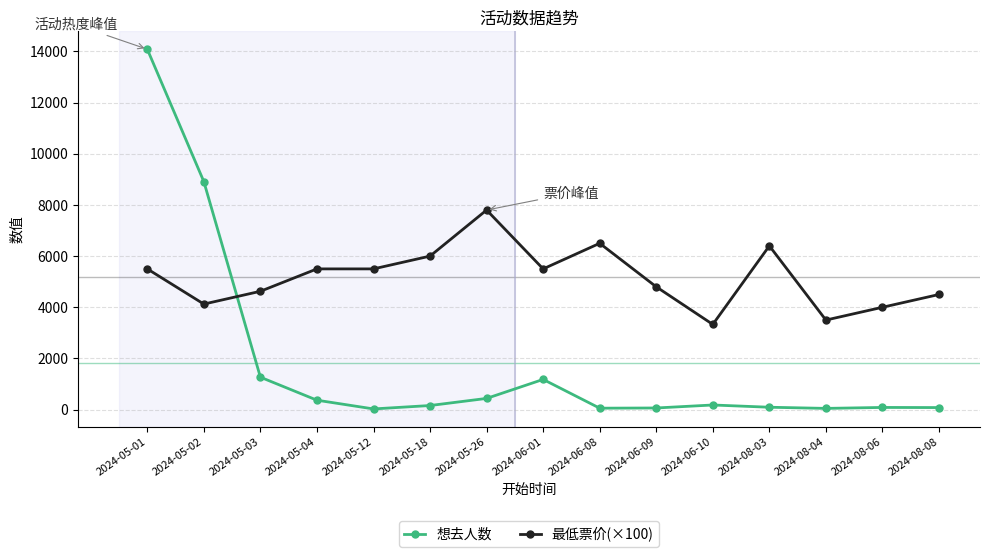

The 最低票价(×100) series shows 2919.6 at 2024-05-18. True or false?

False